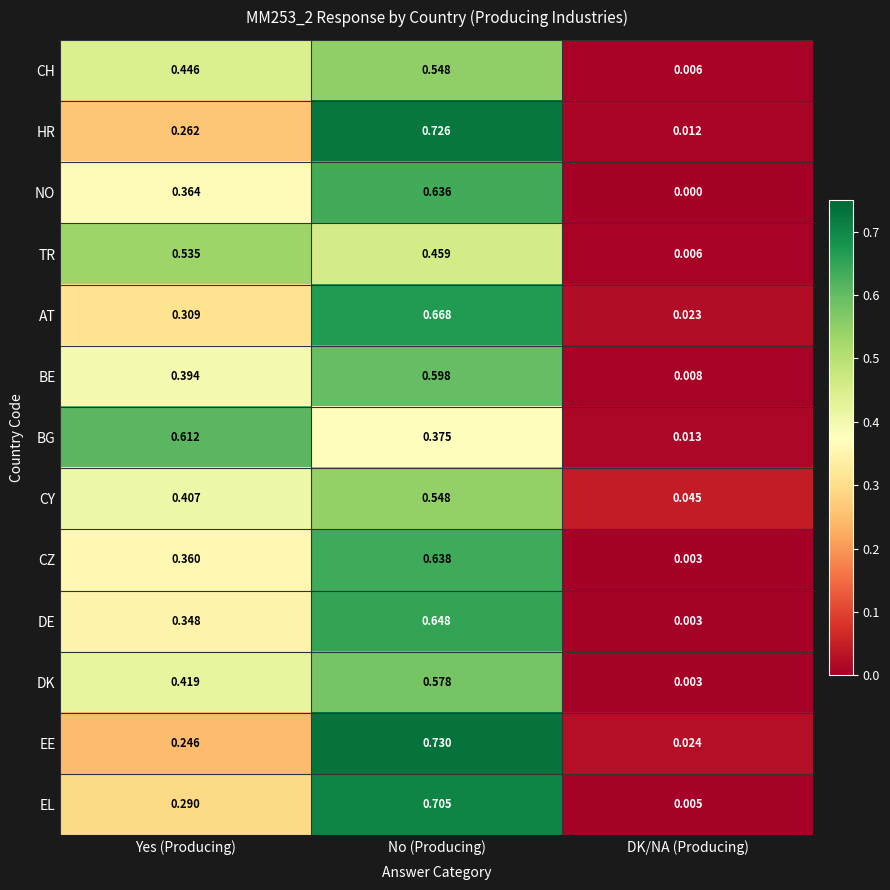

Rank the categories by CZ value from highest to lowest.

No (Producing), Yes (Producing), DK/NA (Producing)